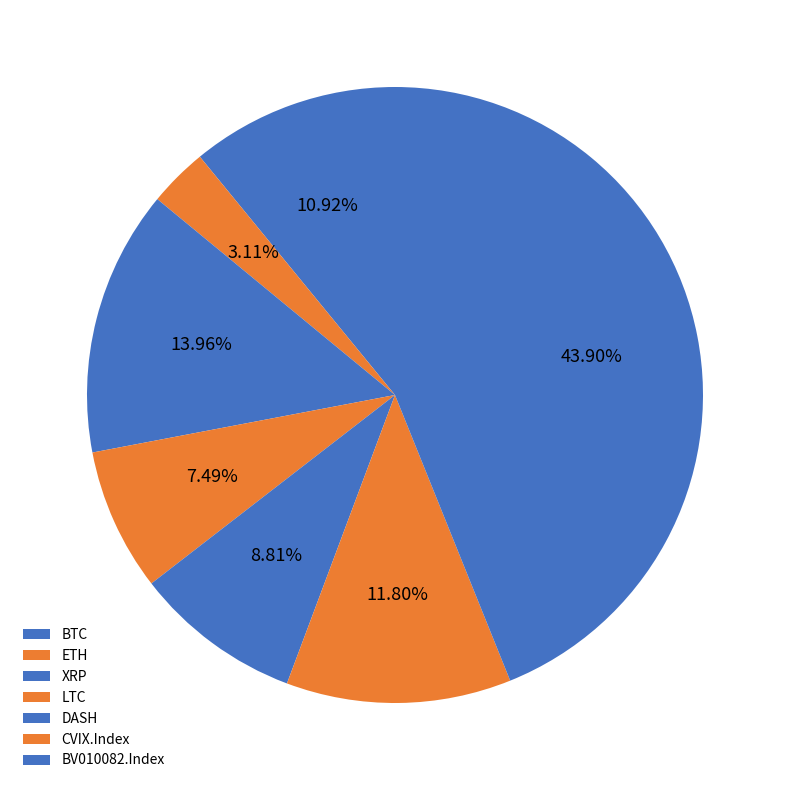

Is it true that BV010082.Index is 44% of the pie?

True